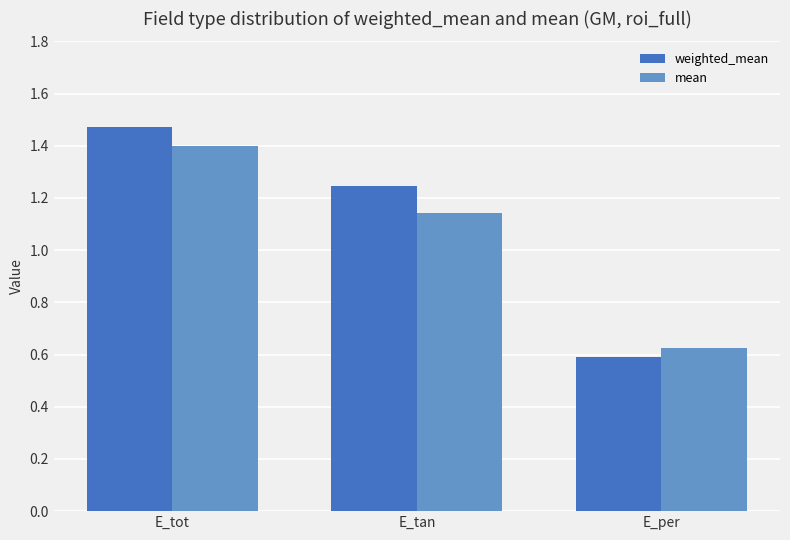

What is the difference between the weighted_mean values at E_per and E_tot?

0.9